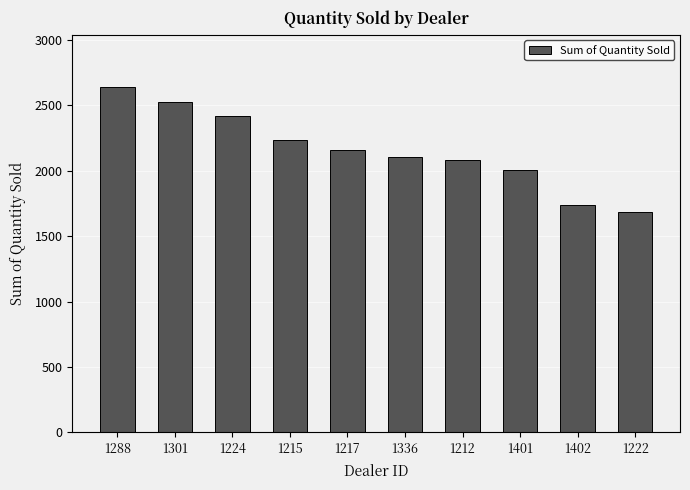

The chart shows a value of 2737 at 1222. True or false?

False